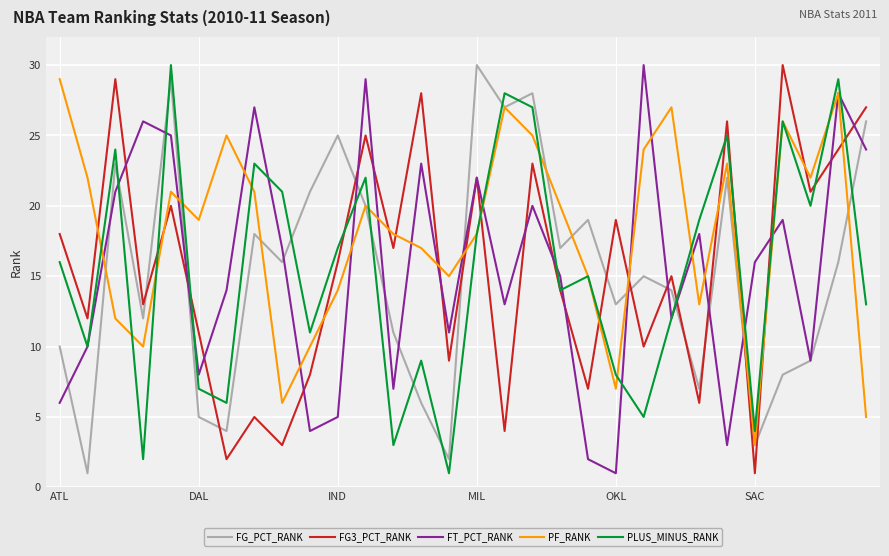

What are all the series names shown in the legend?

FG_PCT_RANK, FG3_PCT_RANK, FT_PCT_RANK, PF_RANK, PLUS_MINUS_RANK